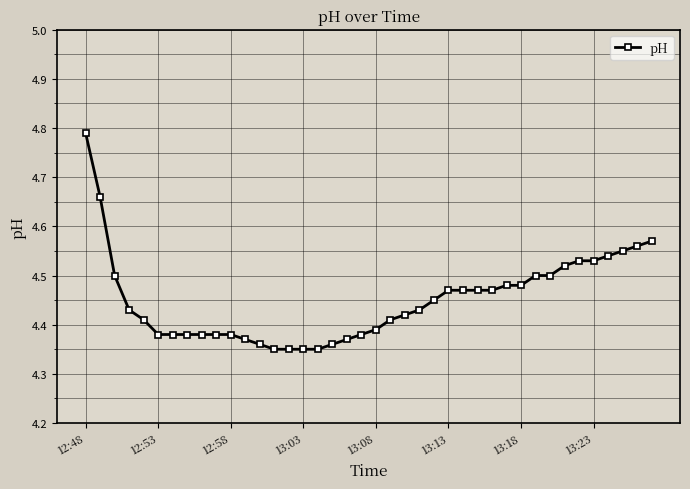

What is the difference between the second highest and second lowest values?

0.3